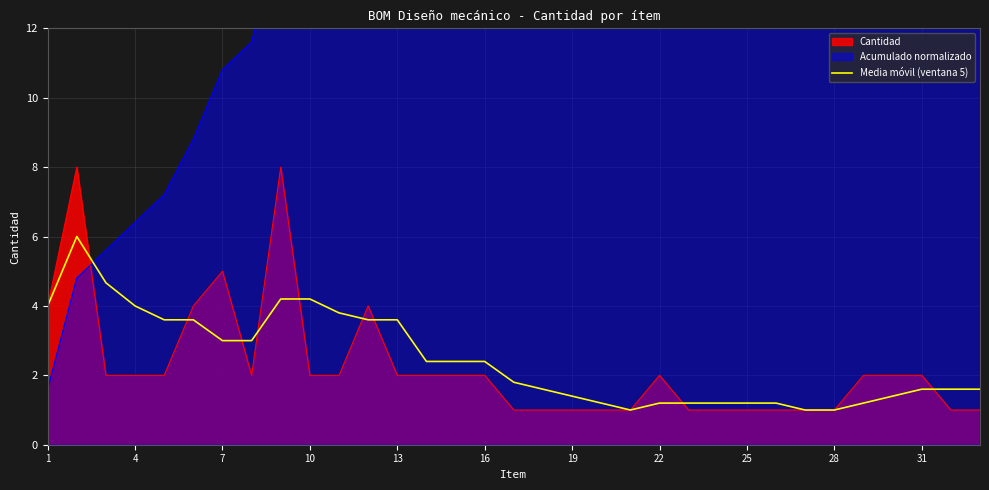

The Cantidad series shows 2.0 at 31. True or false?

True